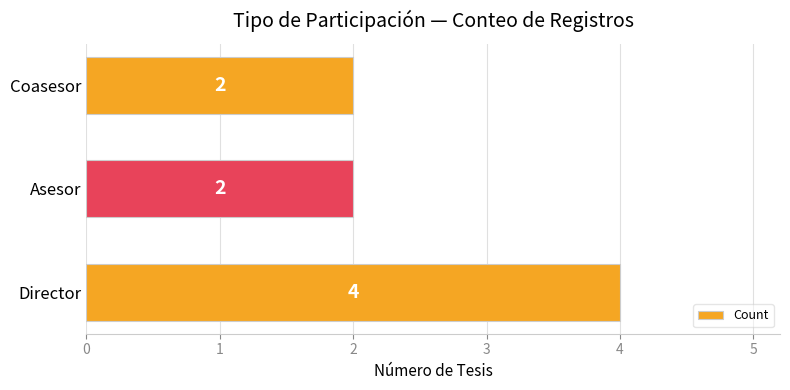

Approximately how many times larger is the value at Coasesor compared to Director?

0.5